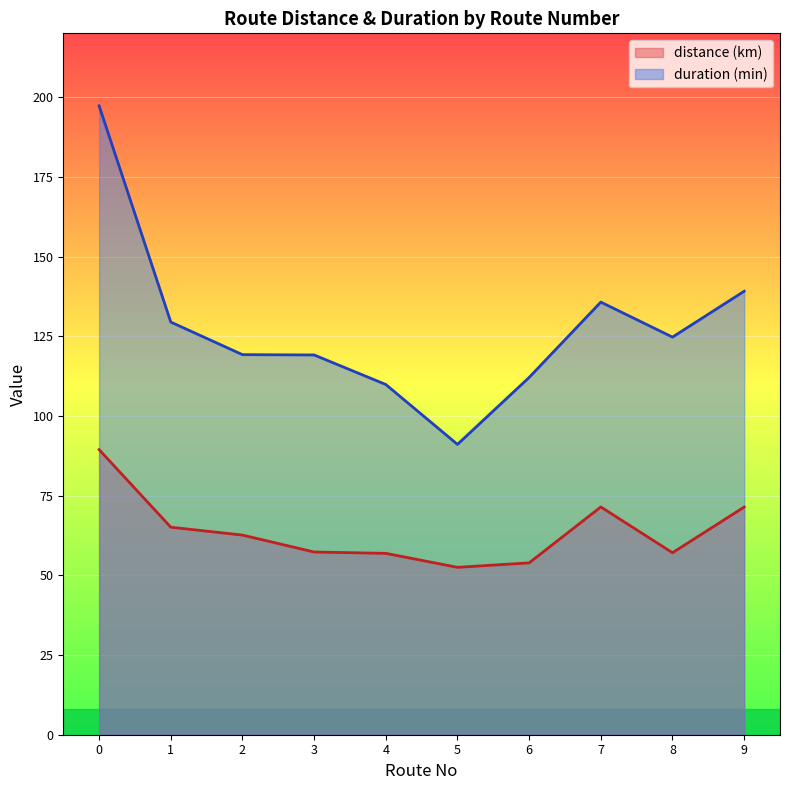

What is the difference between the maximum and minimum values in the duration (min) series?

106.2